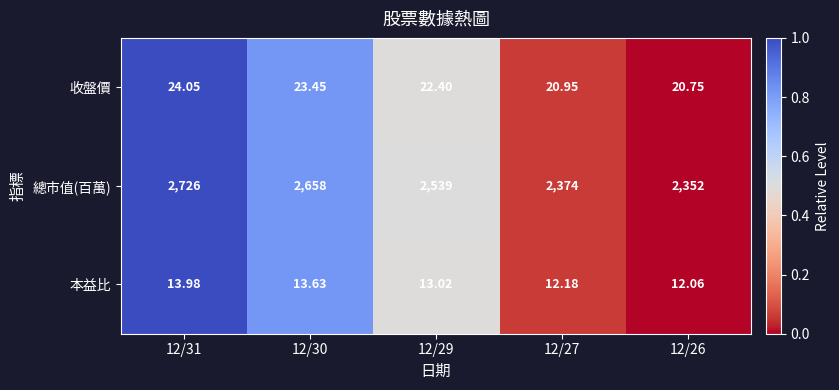

Which series changed the most between 12/29 and 12/27?

總市值(百萬)